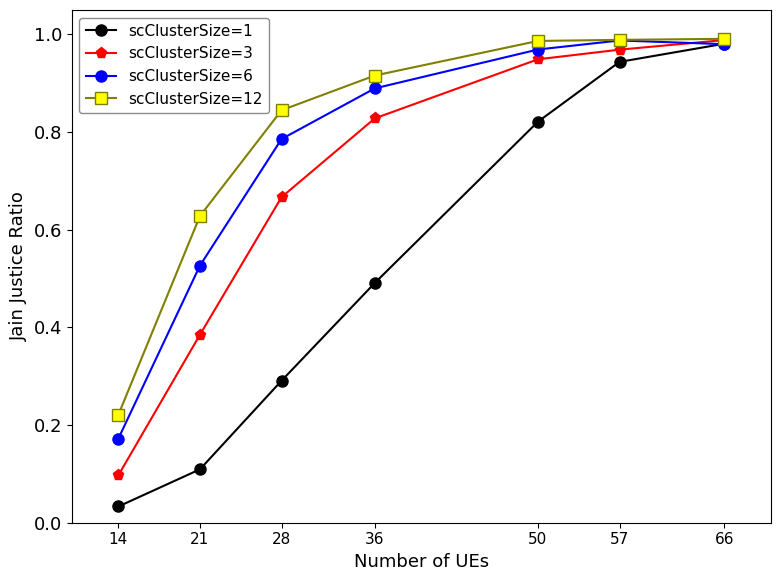

At 28, list the series in order from smallest to largest.

scClusterSize=1, scClusterSize=3, scClusterSize=6, scClusterSize=12